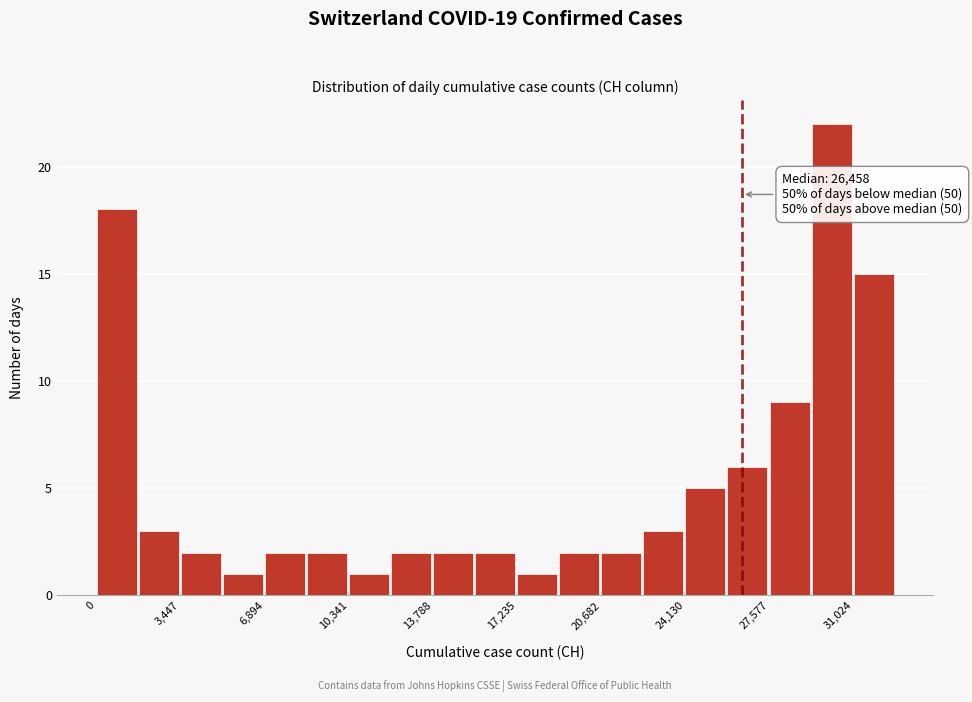

Read against the x-axis, roughly where is the centre of the tallest bar?

30000